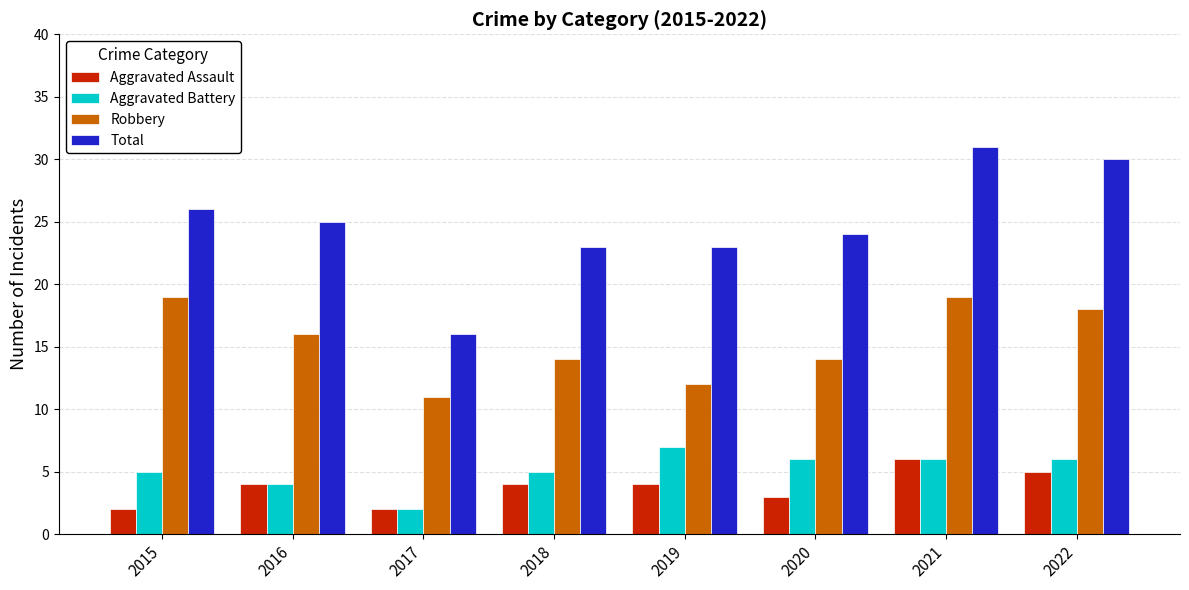

What is the difference between the highest and lowest values at 2016?

21